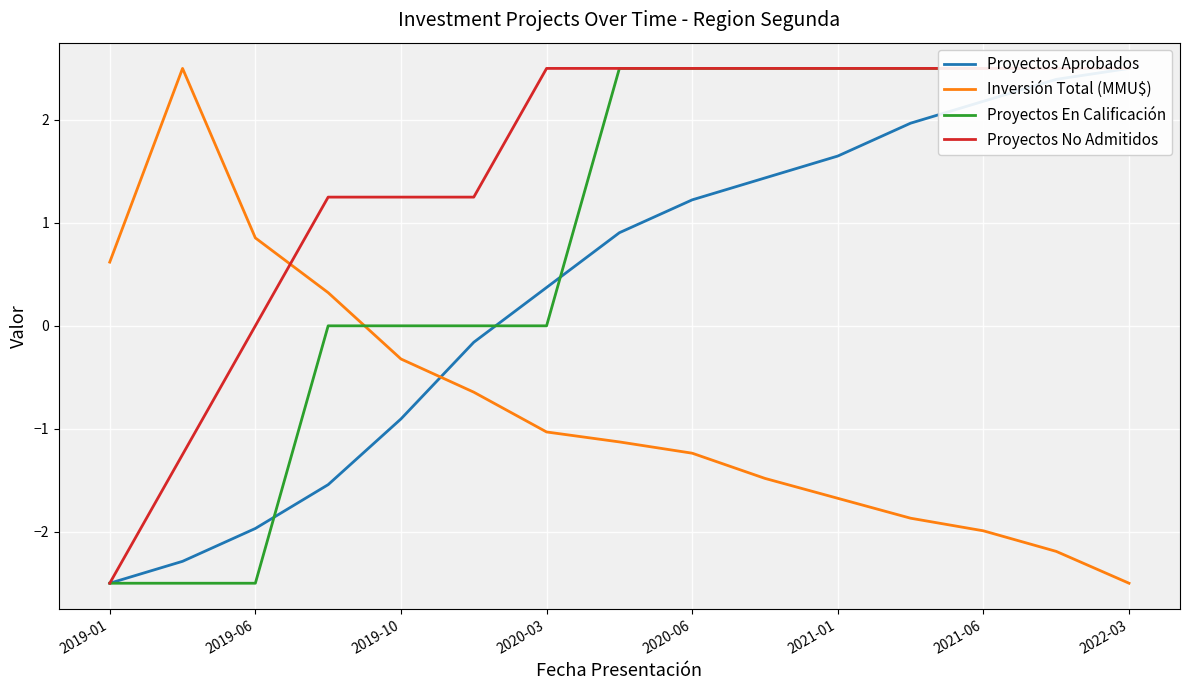

How many categories are shown in the chart?

15